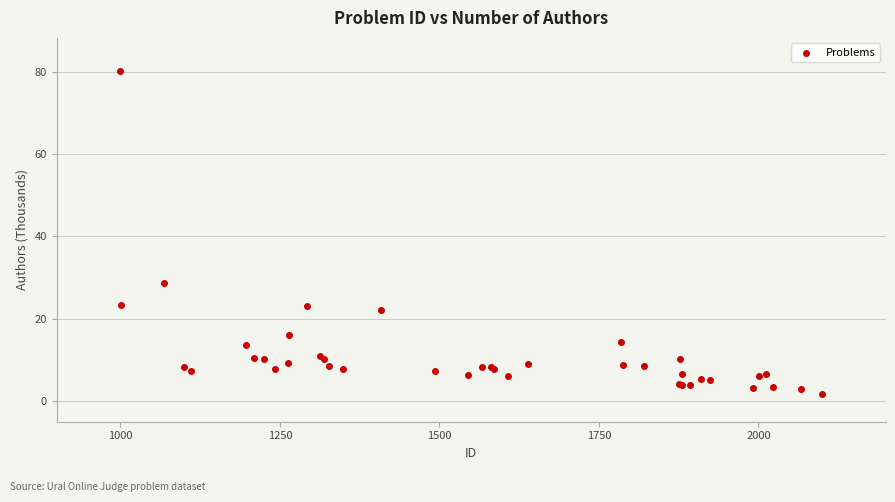

What Y value in the scatter plot is closest to 40?

28.7